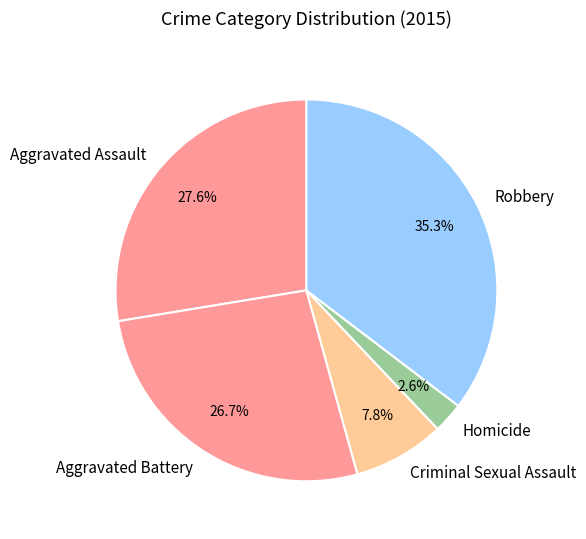

To the nearest percent, what is the difference between the largest and smallest slice percentages?

33%